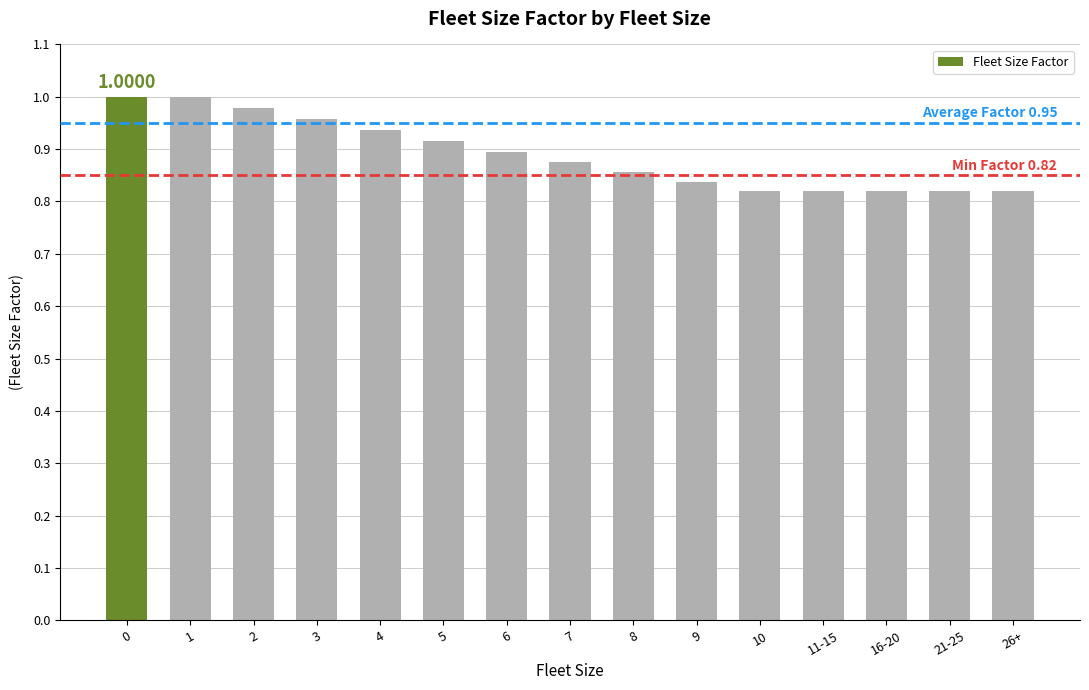

Between 4 and 3, which is larger?

3